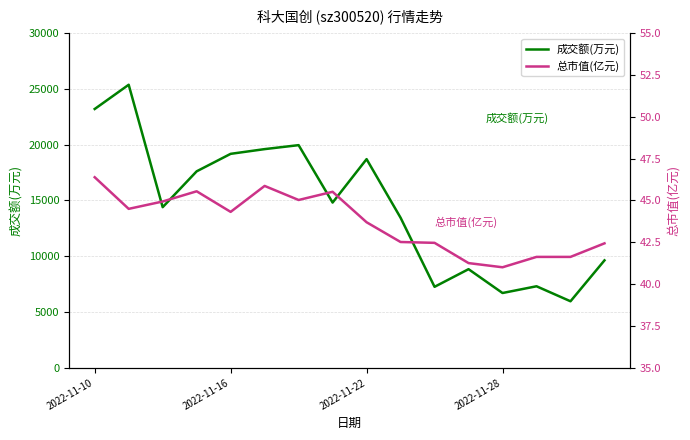

What is the average value of the 成交额(万元) series?

14503